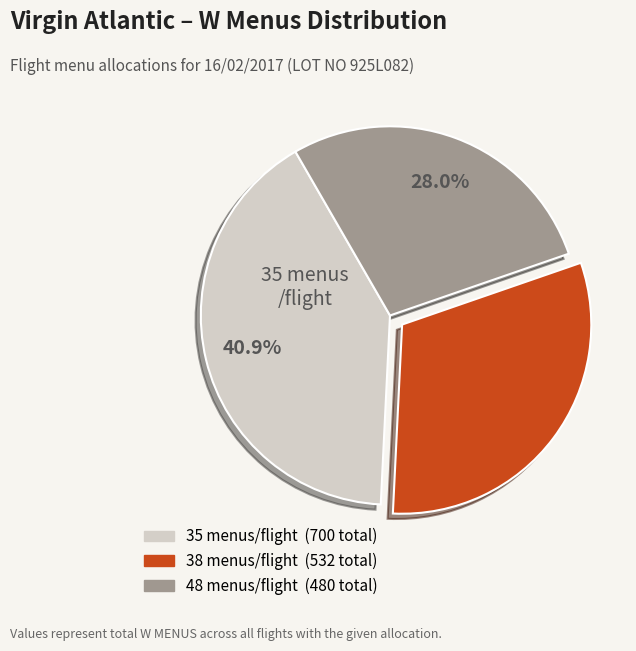

Does any single category account for the majority?

No